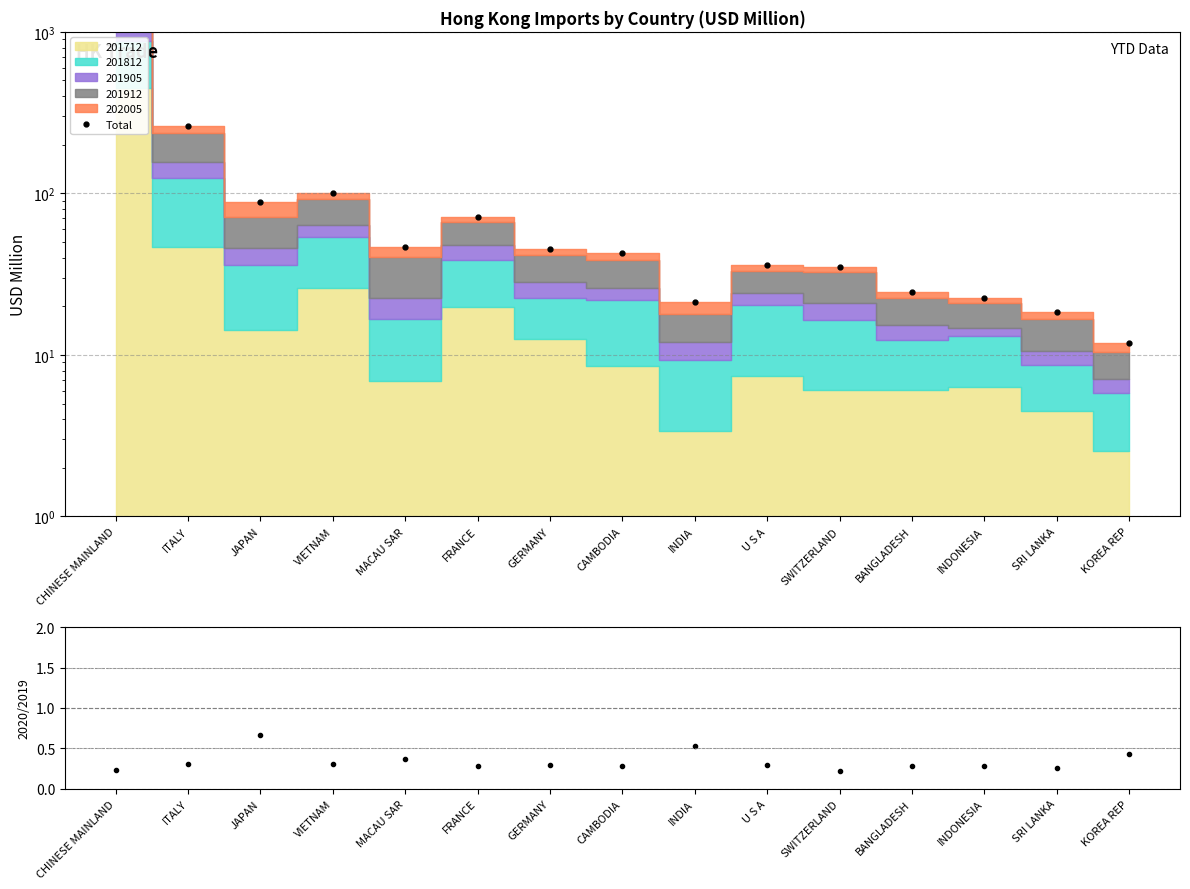

At which category does 202005/201912 reach its first local valley?

VIETNAM